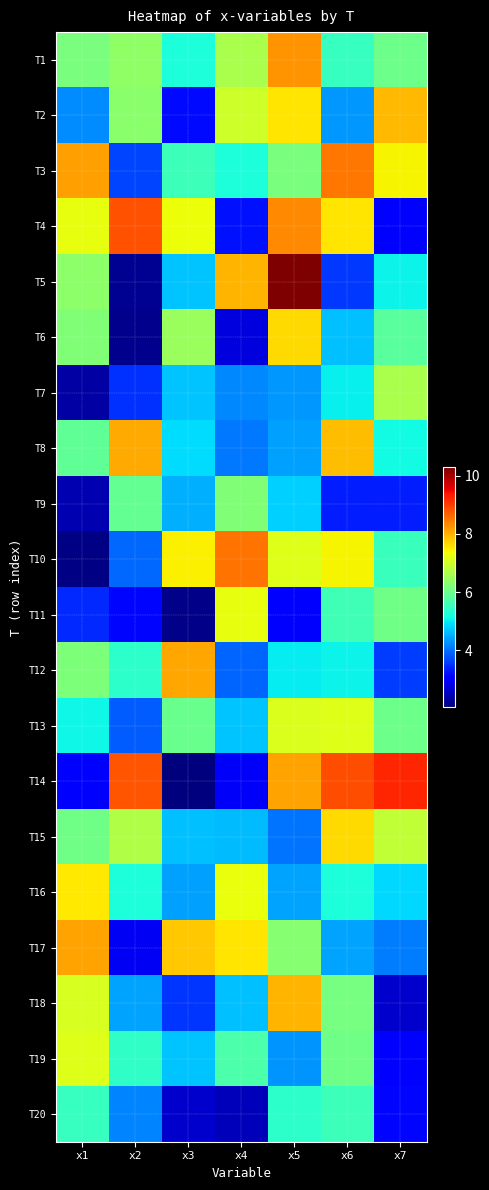

Reading left to right, list all the values displayed in this chart.

T1: x1=6.2	x2=6.4	x3=5.2	x4=6.6	x5=8.3	x6=5.5	x7=6.0
T2: x1=4.2	x2=6.3	x3=3.2	x4=7.0	x5=7.5	x6=4.3	x7=7.9
T3: x1=8.2	x2=3.6	x3=5.5	x4=5.2	x5=6.1	x6=8.5	x7=7.4
T4: x1=7.2	x2=8.8	x3=7.3	x4=3.2	x5=8.3	x6=7.5	x7=3.0
T5: x1=6.3	x2=2.2	x3=4.7	x4=8.0	x5=10.3	x6=3.5	x7=5.1
T6: x1=6.2	x2=2.2	x3=6.5	x4=2.8	x5=7.7	x6=4.7	x7=5.8
T7: x1=2.3	x2=3.5	x3=4.7	x4=4.2	x5=4.3	x6=5.0	x7=6.6
T8: x1=5.9	x2=8.1	x3=4.9	x4=4.1	x5=4.4	x6=7.9	x7=5.1
T9: x1=2.4	x2=5.9	x3=4.5	x4=6.2	x5=4.8	x6=3.3	x7=3.3
T10: x1=2.1	x2=3.9	x3=7.4	x4=8.5	x5=7.2	x6=7.4	x7=5.5
T11: x1=3.4	x2=3.2	x3=2.1	x4=7.3	x5=3.1	x6=5.6	x7=6.1
T12: x1=6.2	x2=5.4	x3=8.1	x4=3.9	x5=5.0	x6=5.1	x7=3.6
T13: x1=5.1	x2=3.9	x3=6.0	x4=4.7	x5=7.1	x6=7.2	x7=6.0
T14: x1=3.1	x2=8.8	x3=2.1	x4=2.9	x5=8.1	x6=8.9	x7=9.2
T15: x1=6.1	x2=6.7	x3=4.7	x4=4.6	x5=4.0	x6=7.6	x7=6.9
T16: x1=7.5	x2=5.2	x3=4.4	x4=7.3	x5=4.4	x6=5.2	x7=4.9
T17: x1=8.1	x2=2.9	x3=7.8	x4=7.5	x5=6.3	x6=4.4	x7=4.1
T18: x1=7.1	x2=4.4	x3=3.5	x4=4.6	x5=8.0	x6=6.1	x7=2.6
T19: x1=7.1	x2=5.4	x3=4.7	x4=5.7	x5=4.3	x6=6.0	x7=3.0
T20: x1=5.5	x2=4.2	x3=2.6	x4=2.5	x5=5.4	x6=5.6	x7=3.1